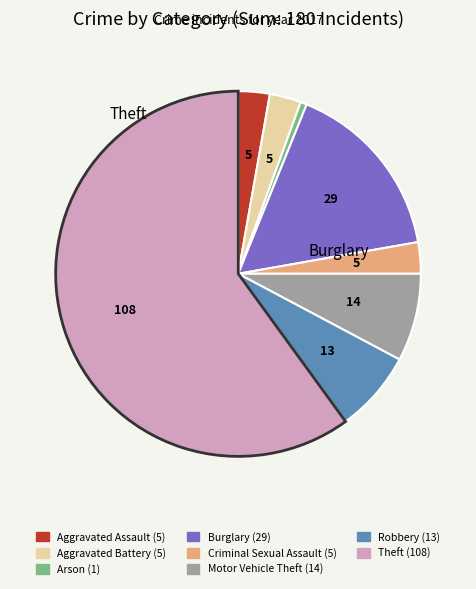

How many segments does this pie chart have?

8